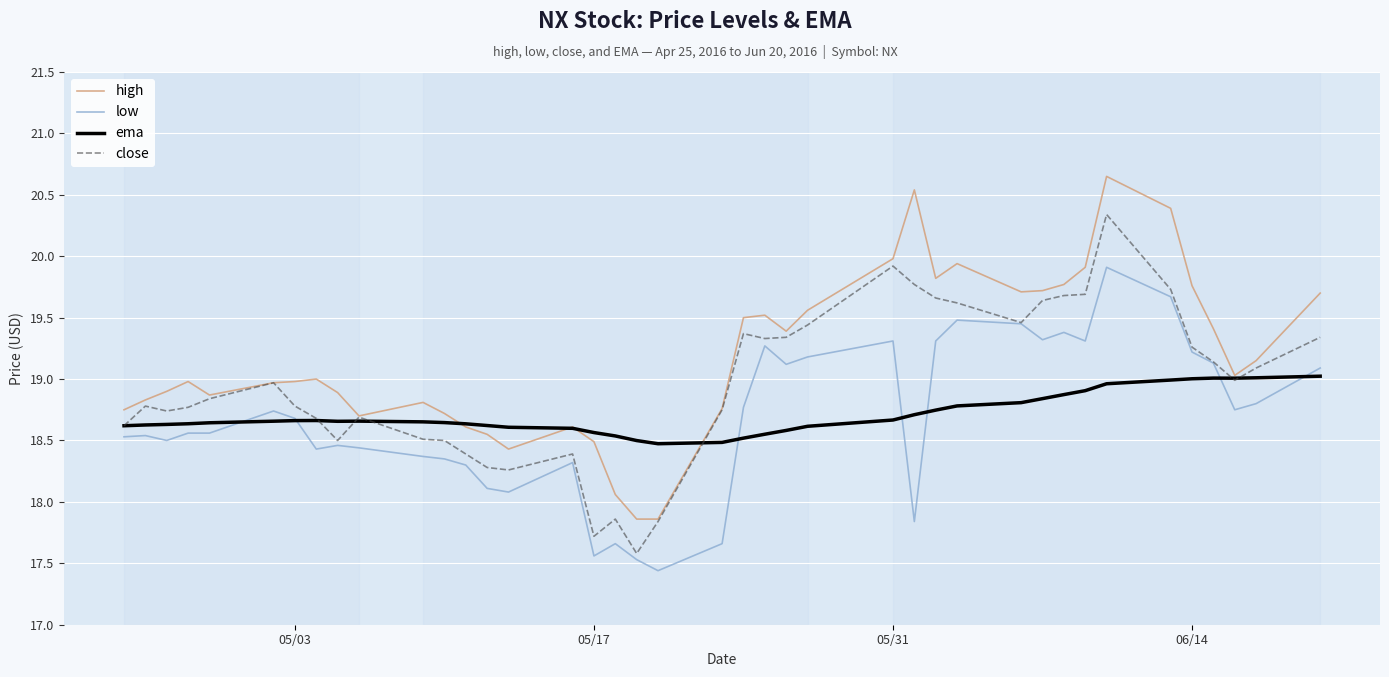

Which series has the widest spread of values?

high